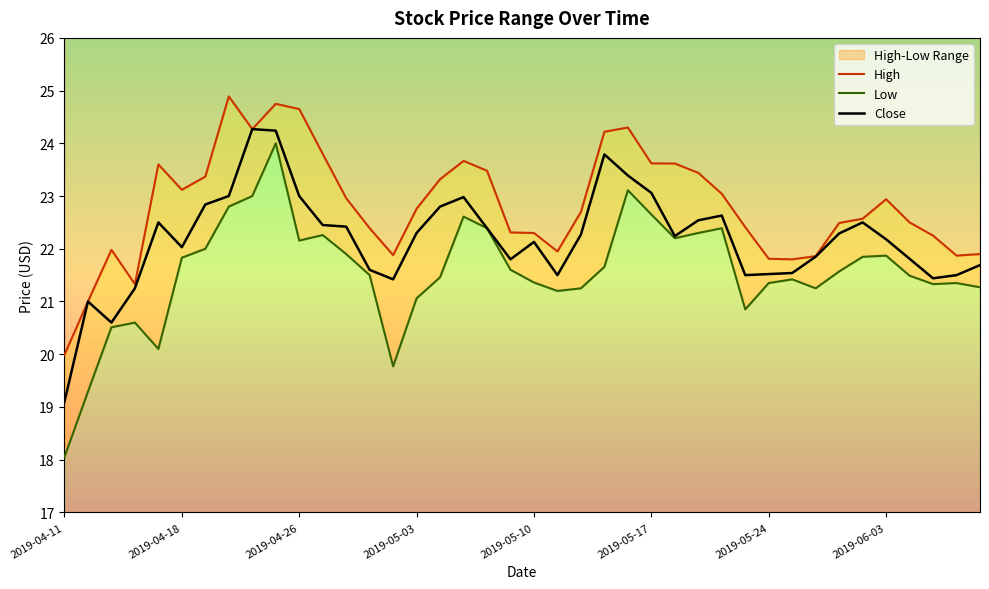

The value of High at 2019-04-17 is 9.2. True or false?

False